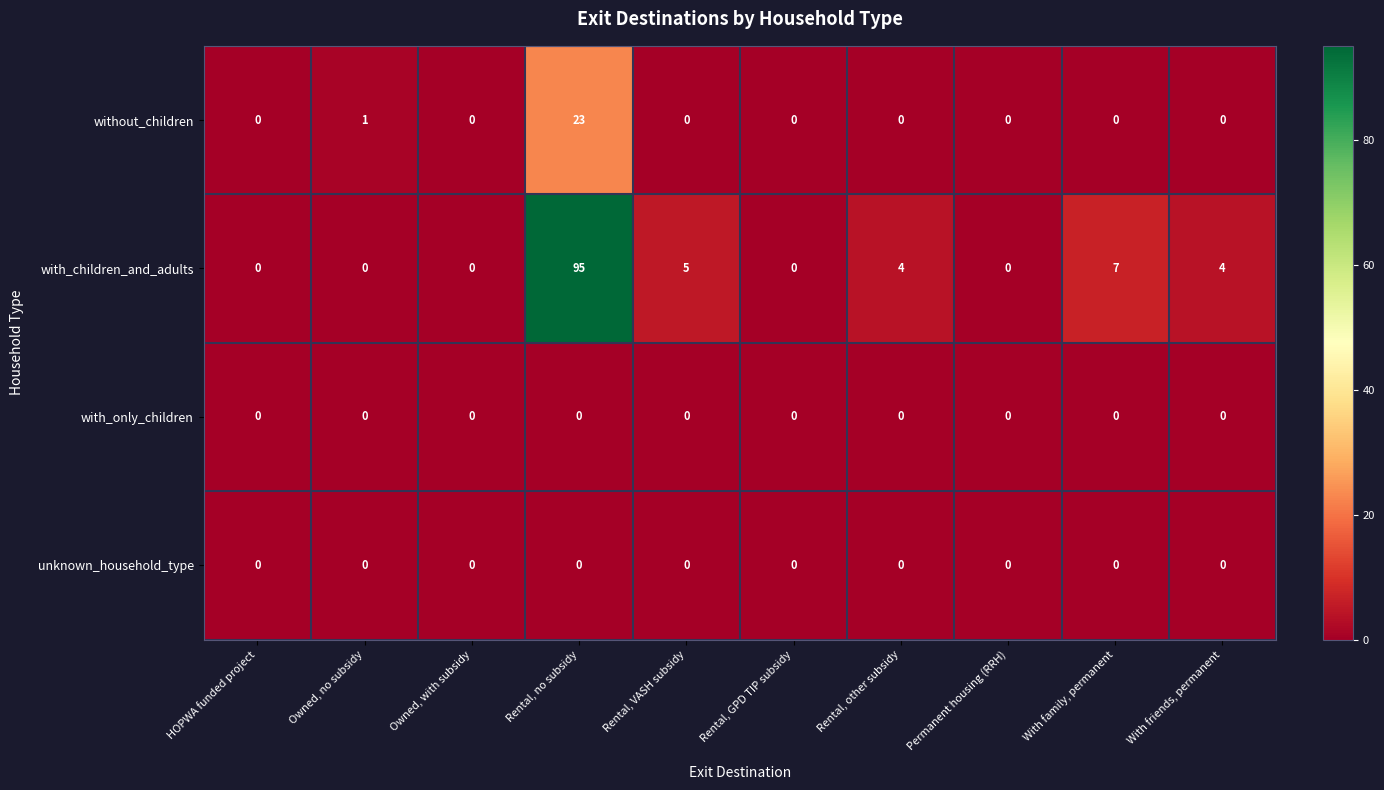

Is it true that without_children equals 0 at Rental, GPD TIP subsidy?

True